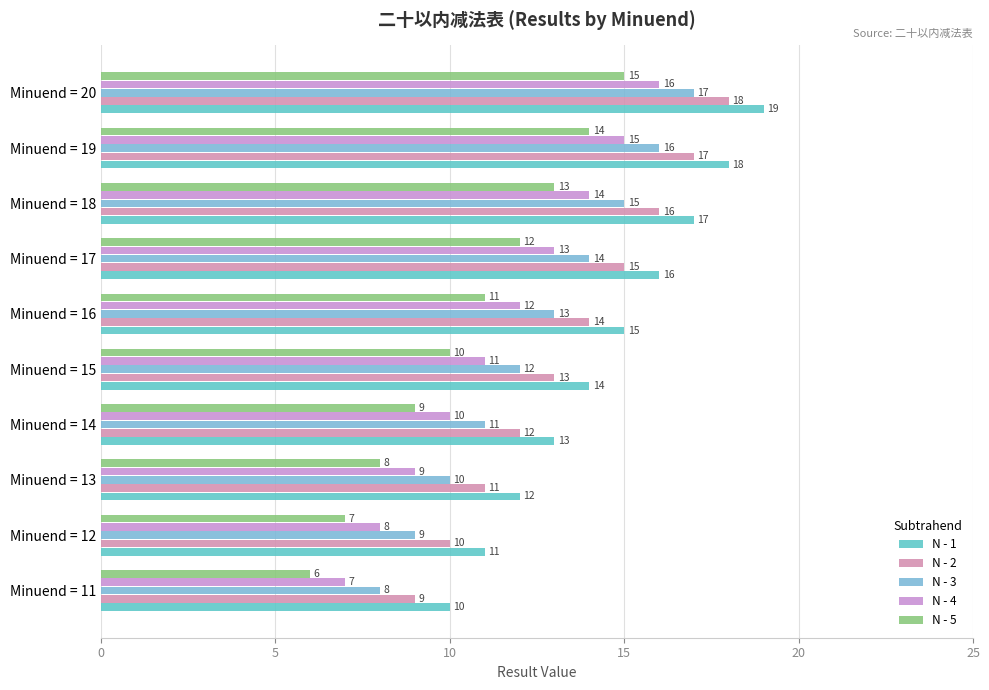

How many categories are shown in the chart?

10